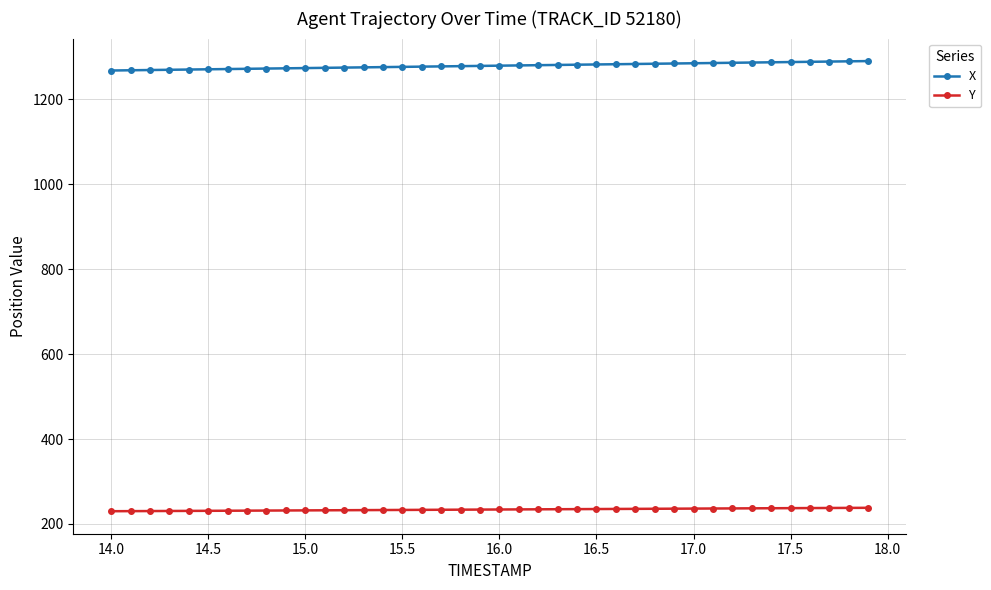

What is the sum of all X values?

51162.8